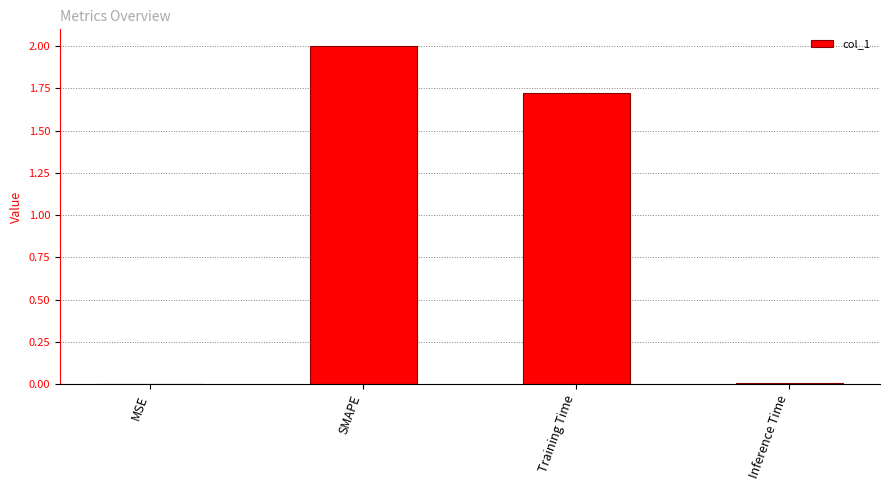

At which label is the value closest to 1?

Training Time